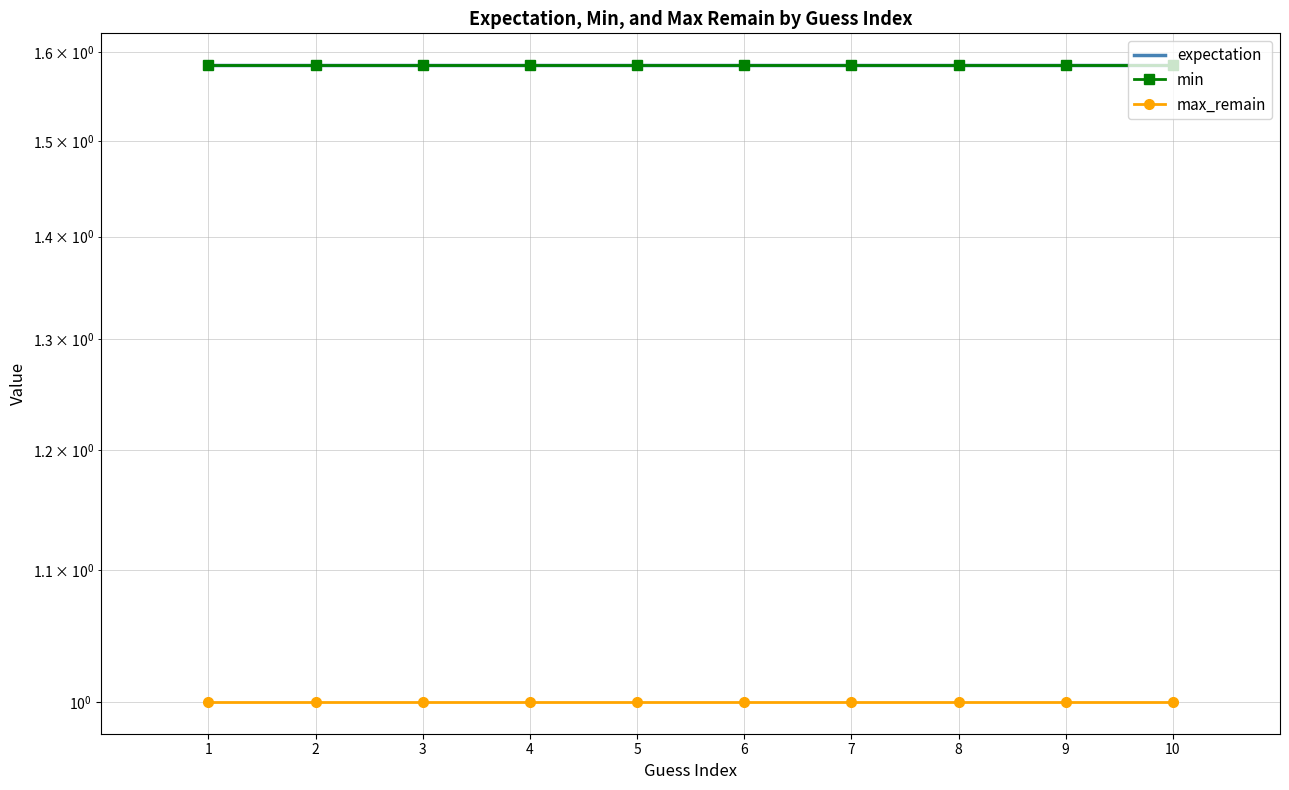

At which category is the sum across all series the highest?

1